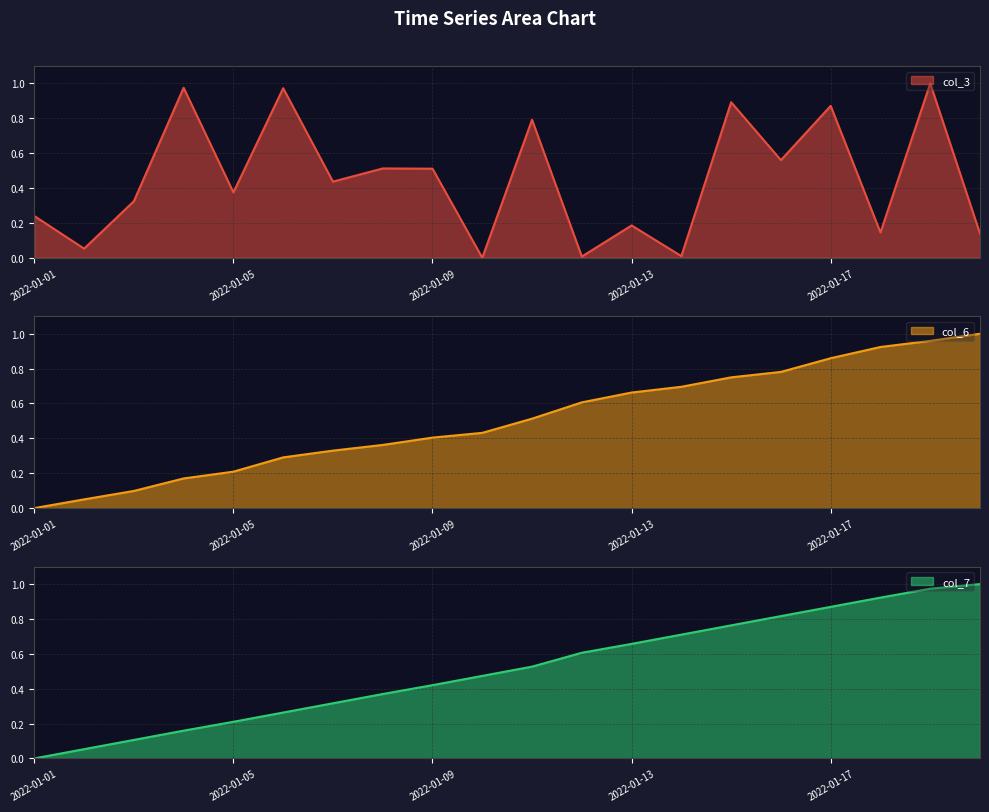

Is the value of col_7 at 2022-01-20 greater than the value of col_3 at 2022-01-20?

Yes